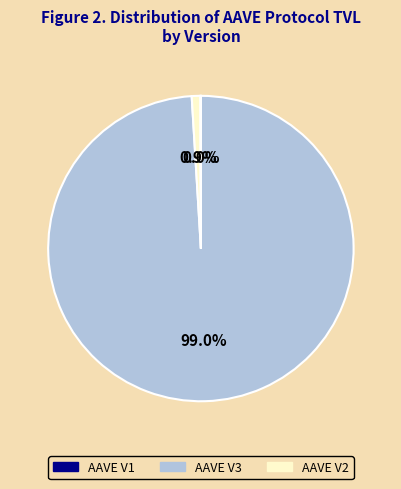

Is there a majority slice in this chart?

Yes